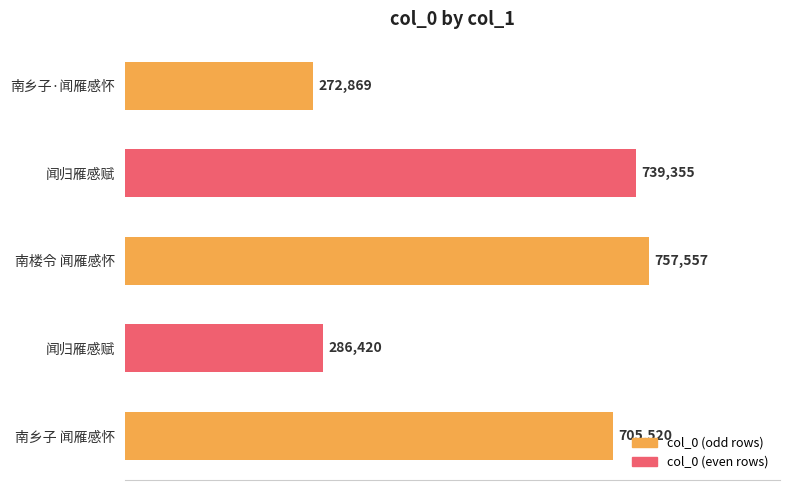

What is the sum of all values?

2761721